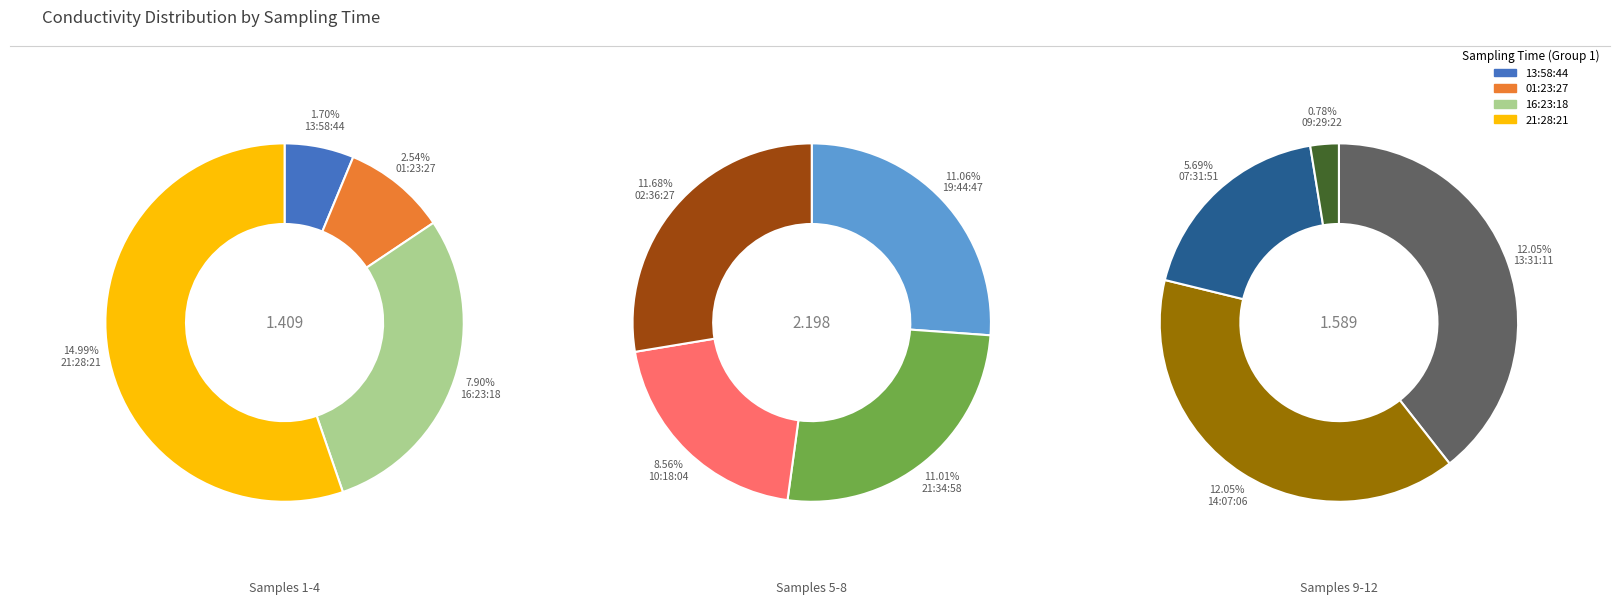

Combined, do 07:31:51 and 01:23:27 account for over 50%?

No